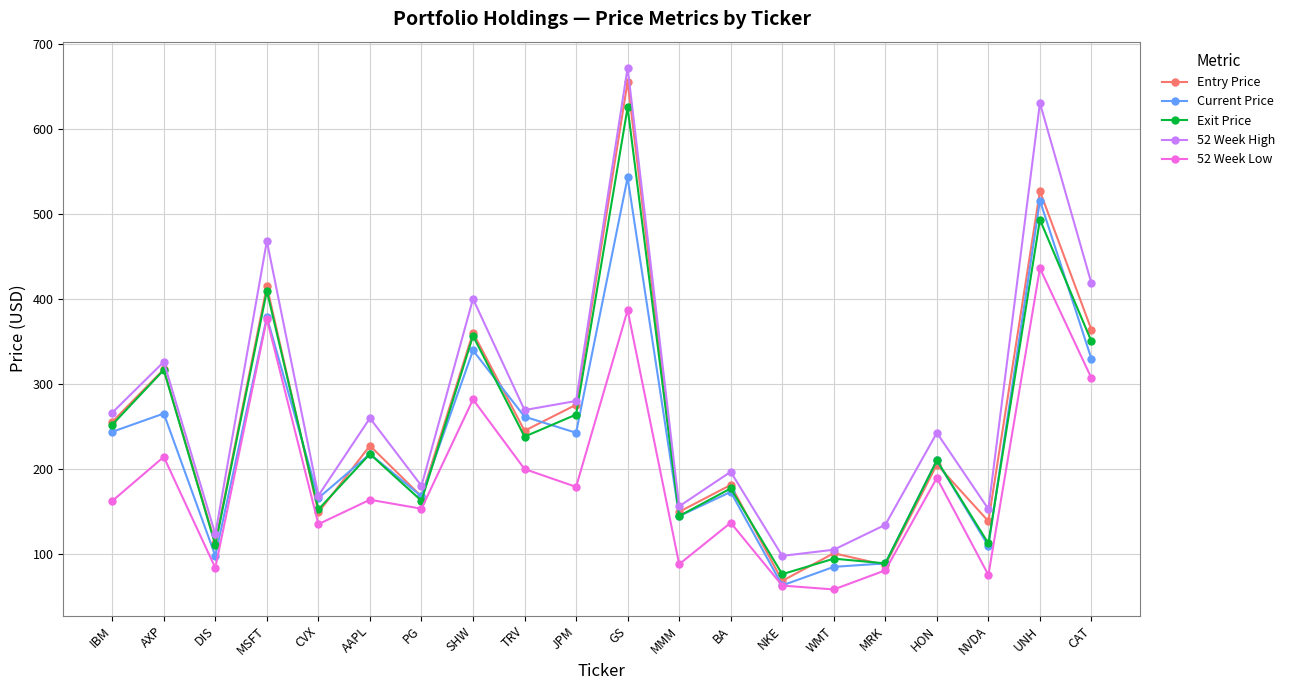

What is the average value of the Exit Price series?

242.9